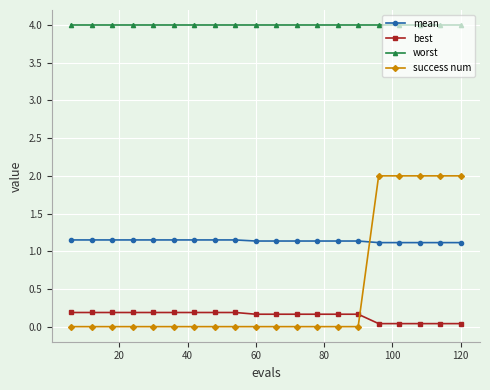

What is the difference between the second highest and second lowest values in the success num series?

2.0